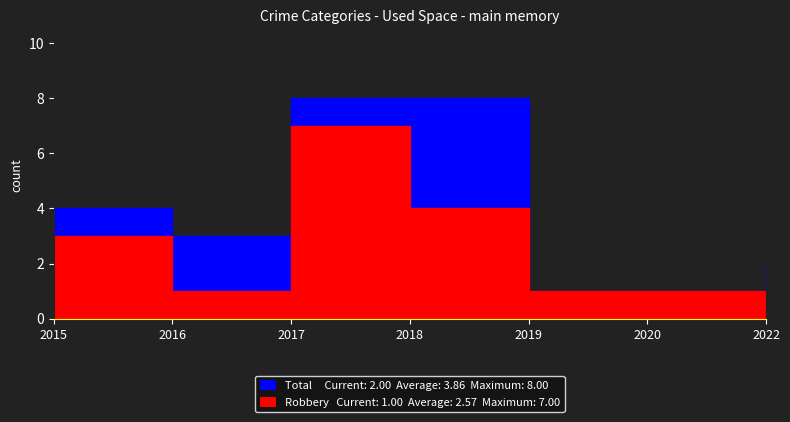

Does the chart have visible grid lines?

No